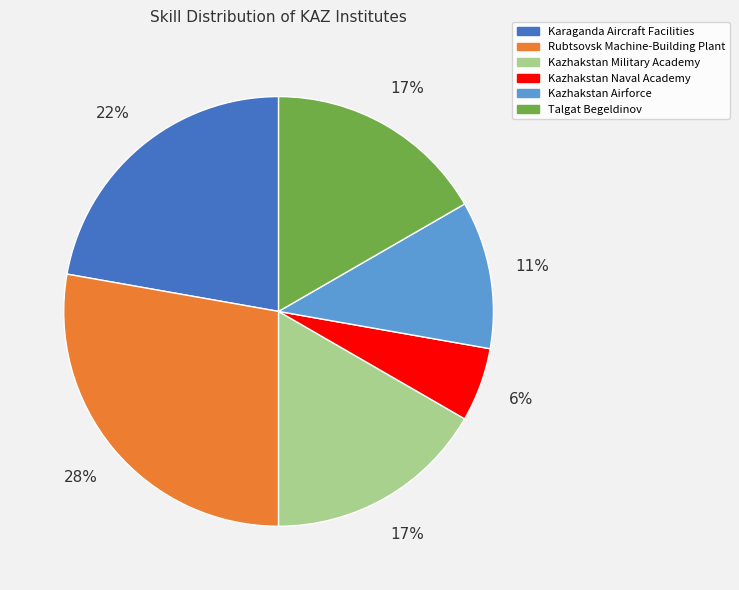

How many segments does this pie chart have?

6